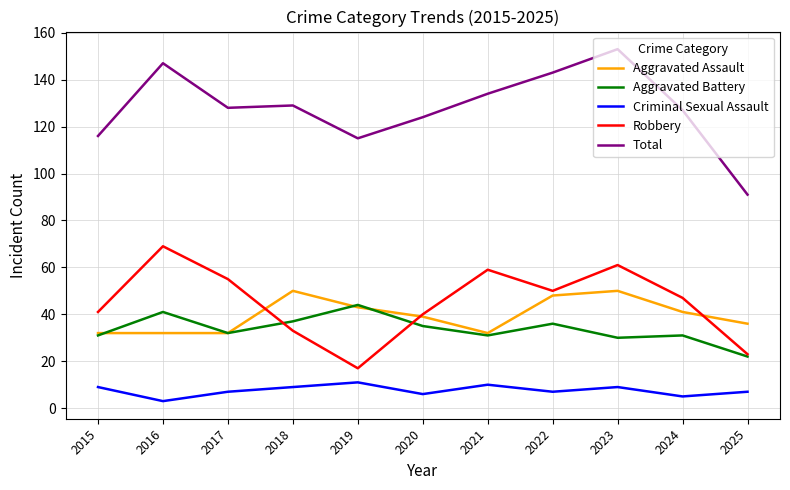

What is the sum of all Total values?

1407